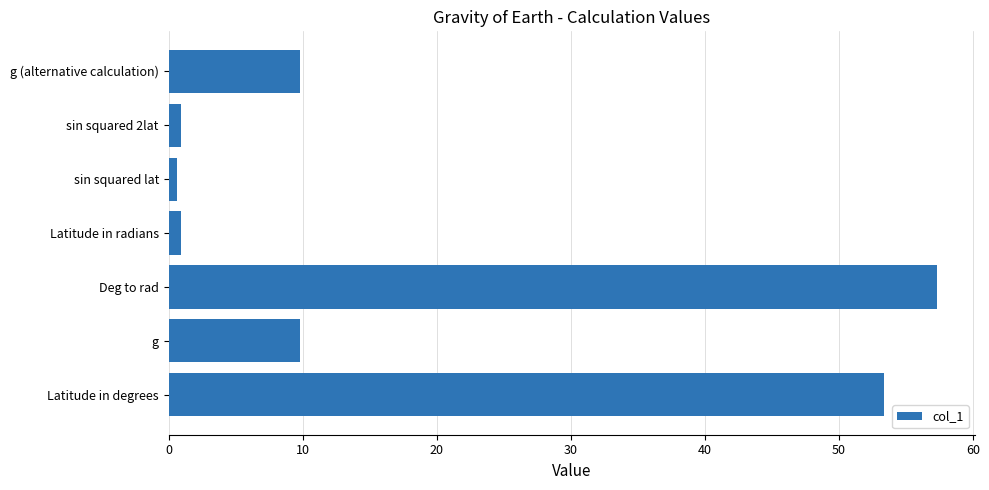

What is the maximum value shown in the chart?

57.3